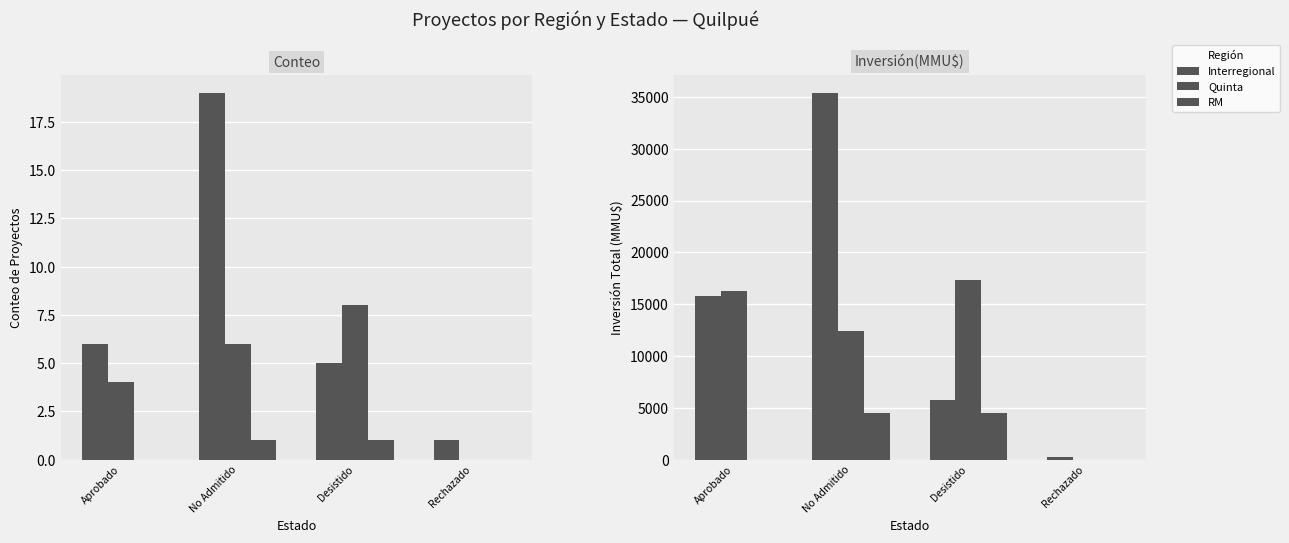

Which series has the widest spread of values?

Interregional